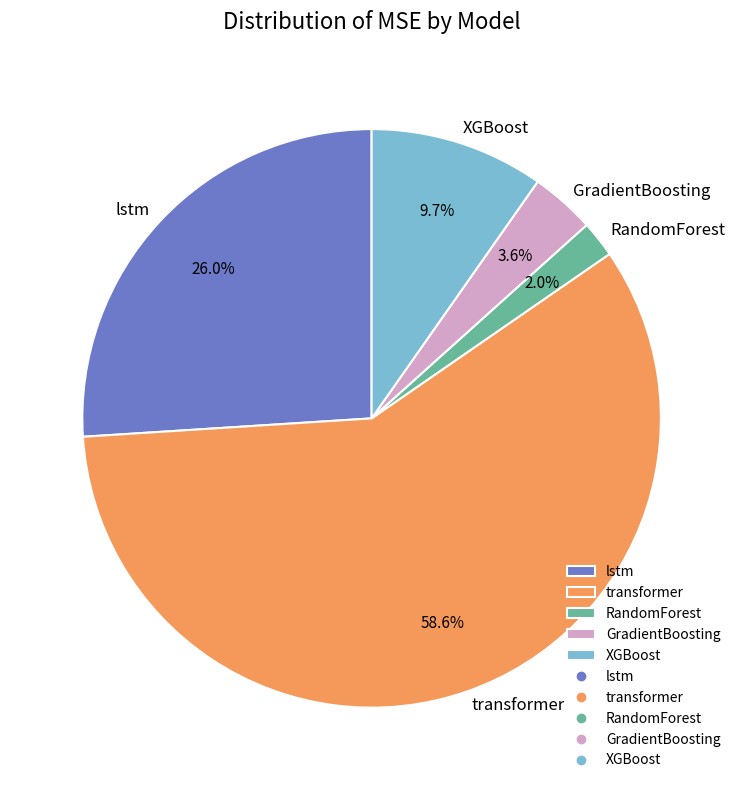

Which category accounts for the majority?

transformer